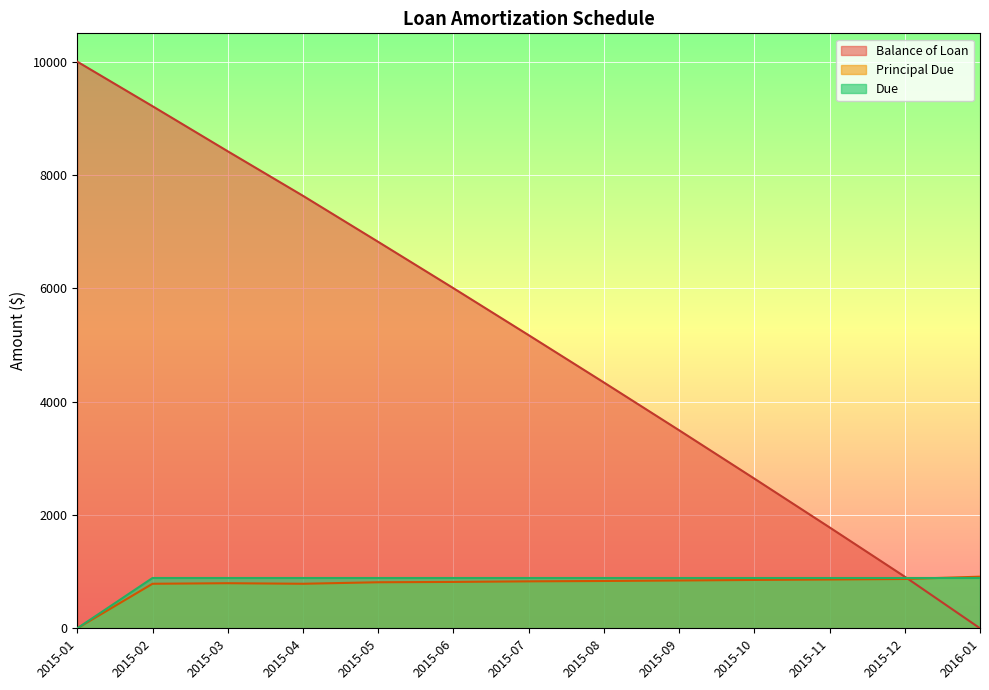

Which series has the largest total across all categories?

Balance of Loan